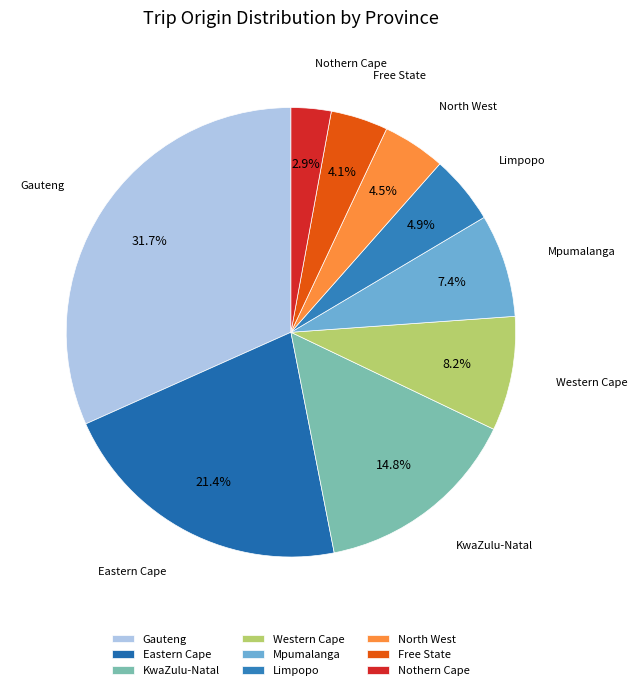

To the nearest percent, what is the difference between the Free State and Gauteng slice percentages?

28%